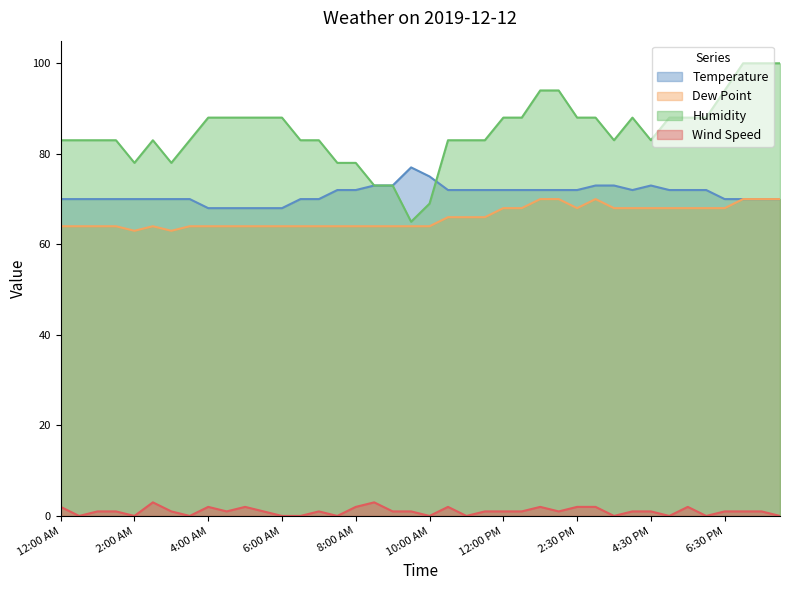

At how many categories does at least one series exceed 24?

40